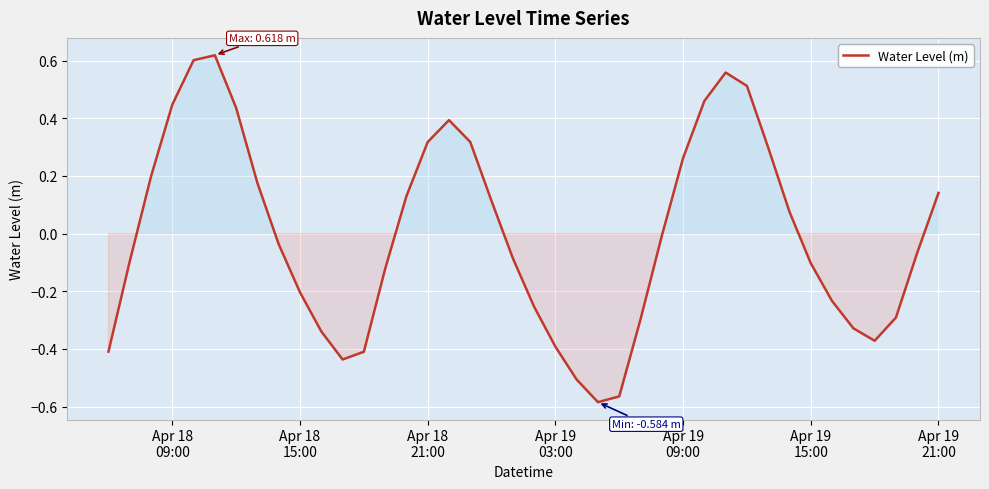

How many lines are shown in the chart?

1